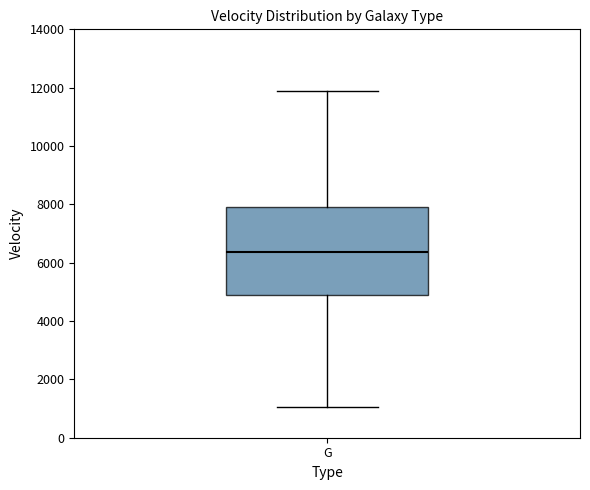

Where is the upper edge of the box for G on the y-axis? The values are not printed on the chart, so give them approximately, as read against the axis.

8000